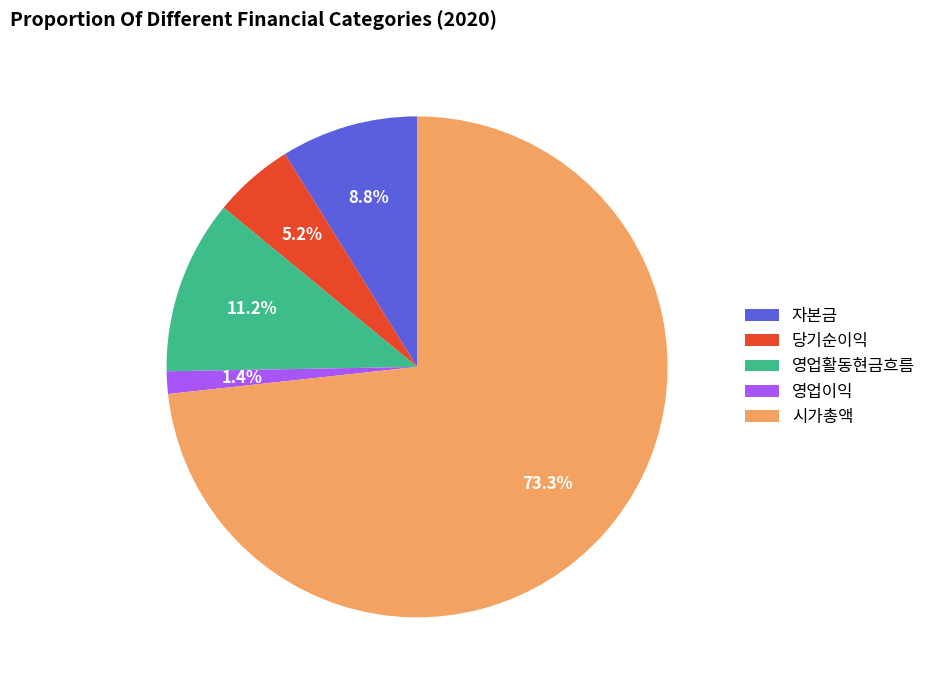

Is it true that 당기순이익 is 12% of the pie?

False